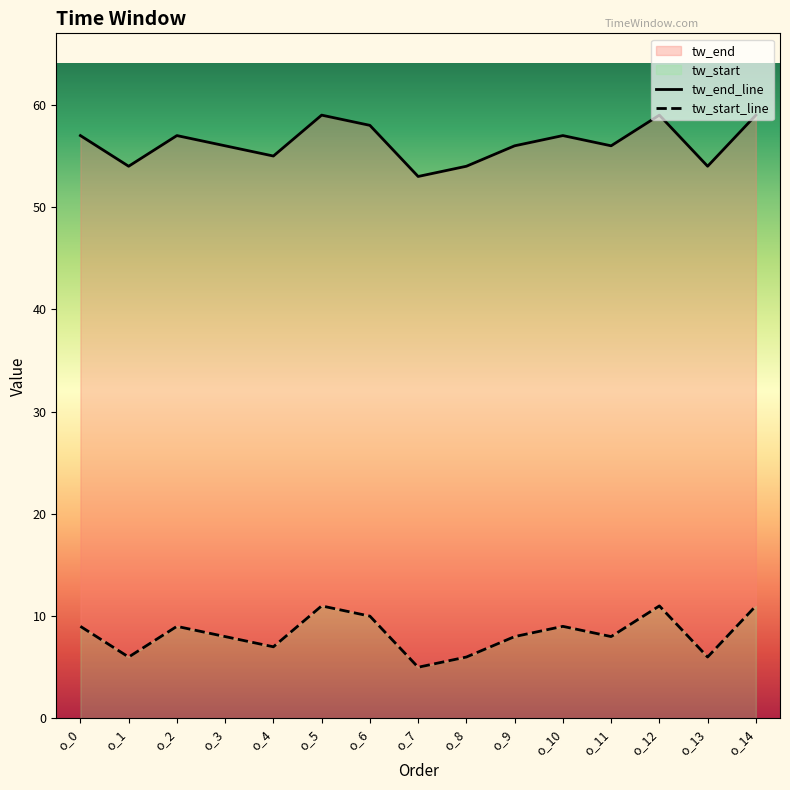

What is the maximum value shown in the chart?

59